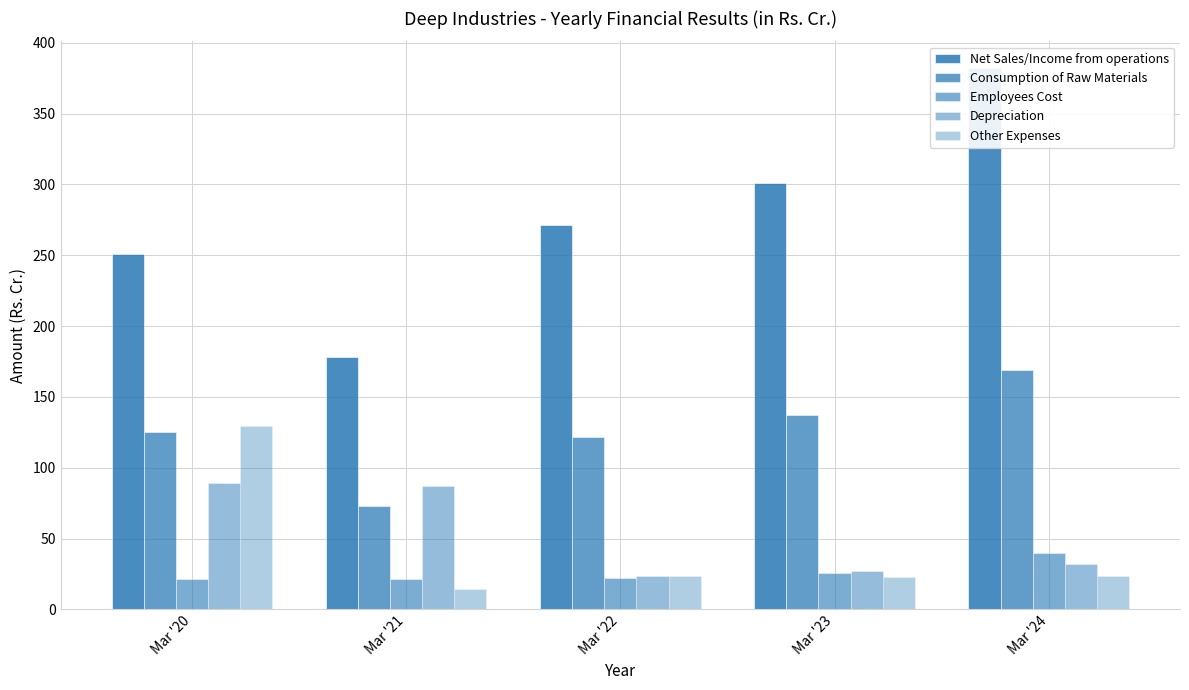

What is the difference between the Employees Cost values at Mar '23 and Mar '20?

4.4